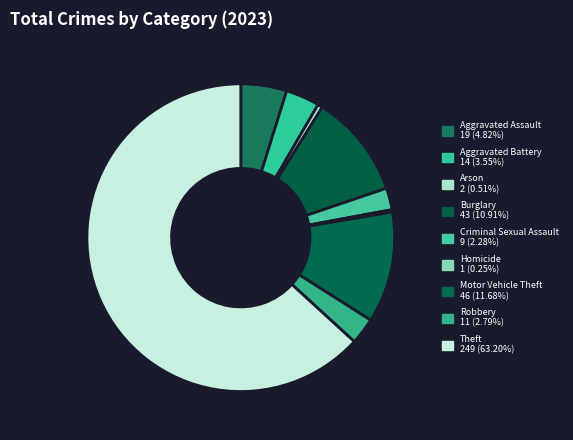

What is the largest slice in the pie chart?

Theft